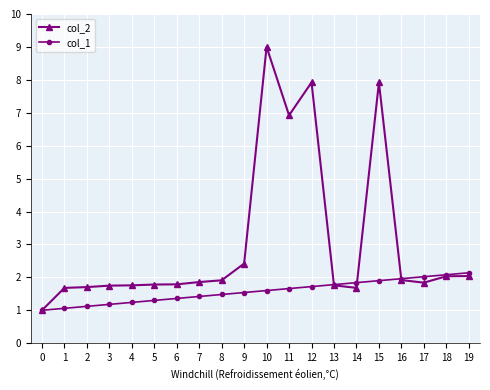

What is the greatest value displayed?

9.0